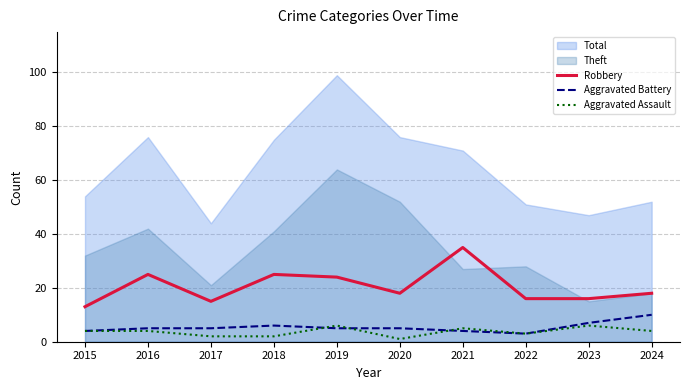

Which category has the highest value in the Total series?

2019